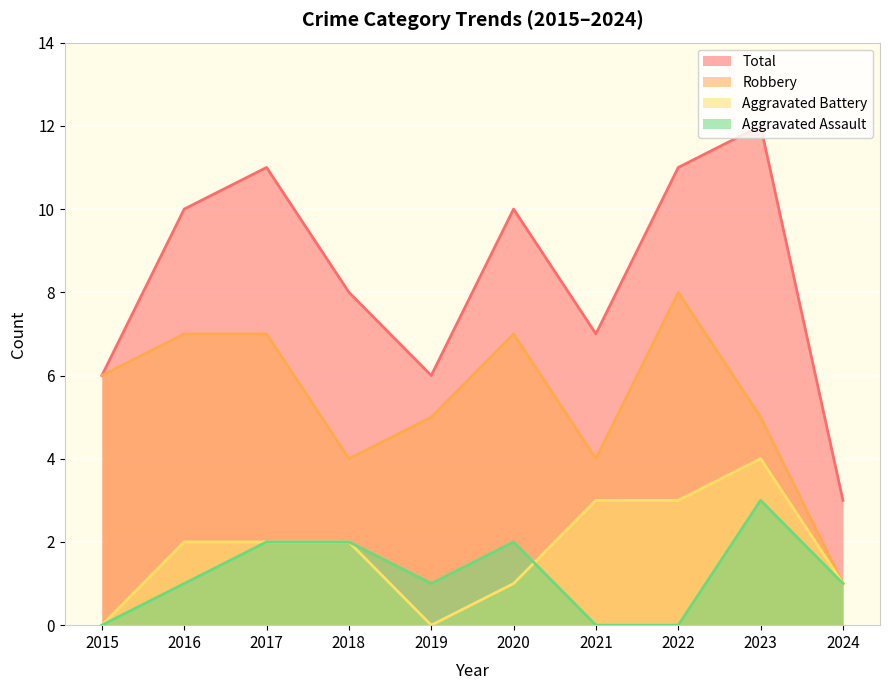

How many interior local valleys does the Robbery series have?

2